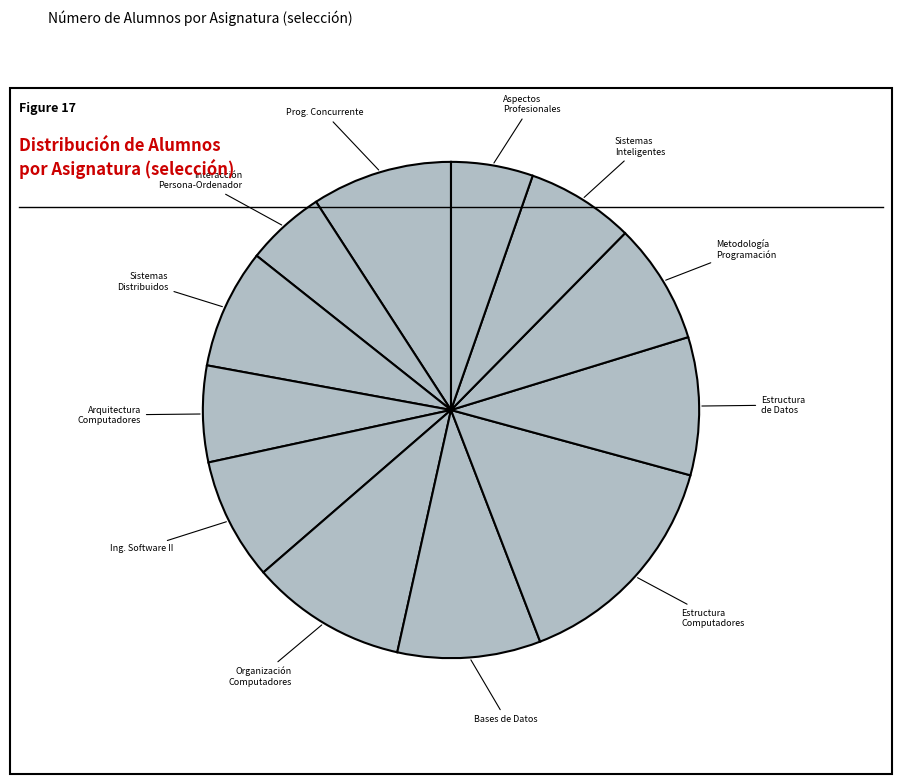

What is the ratio of the value at Prog. Concurrente to the value at Metodología Programación?

1.2